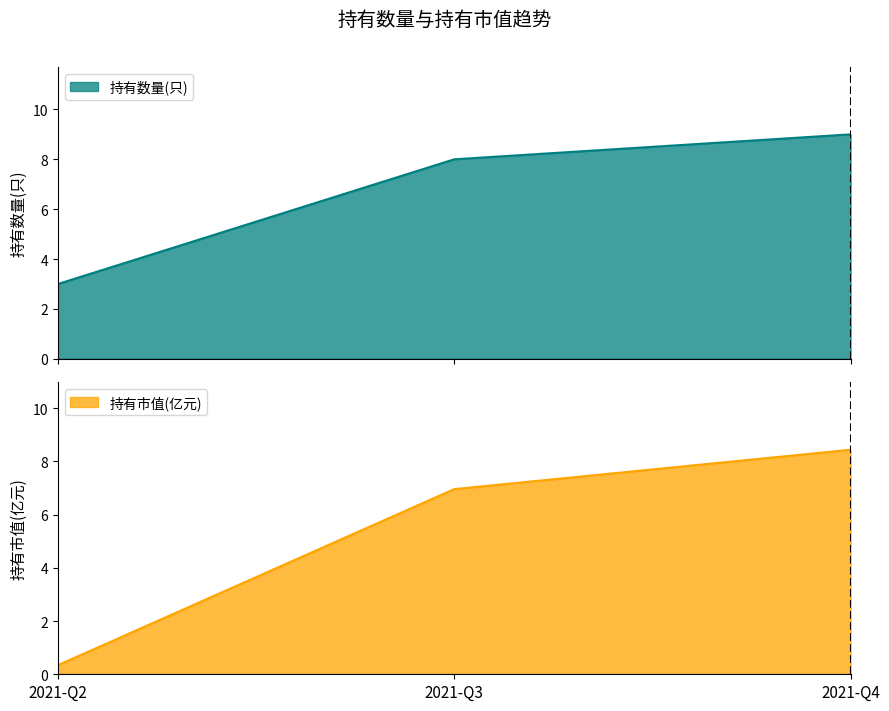

Is the value of 持有数量(只) at 2021-Q2 greater than the value of 持有市值(亿元) at 2021-Q4?

No